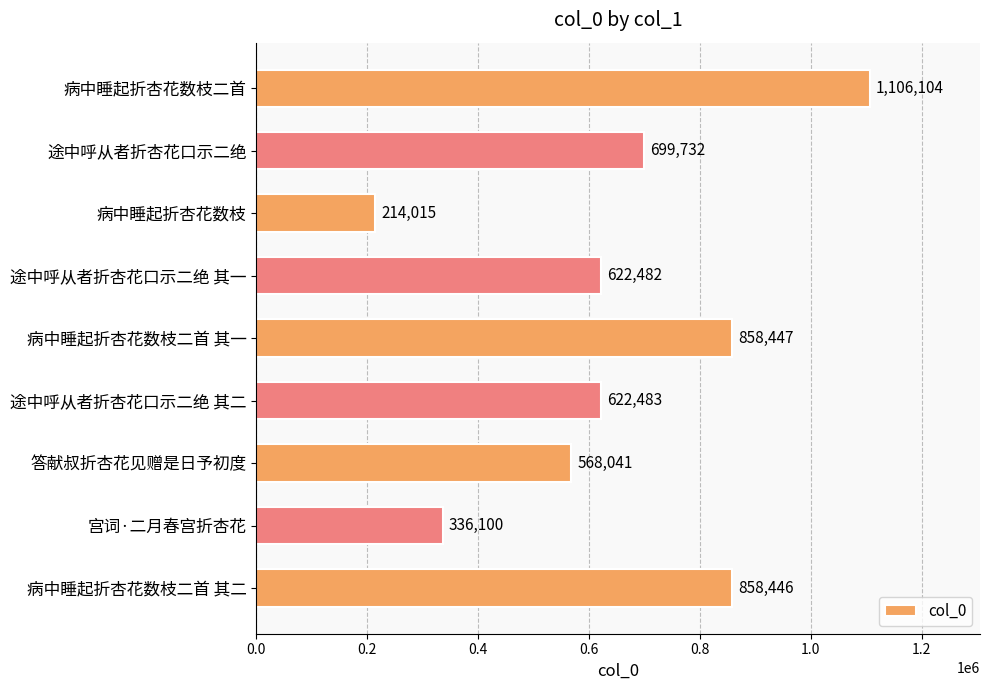

Reading bottom to top, extract all data points from this chart.

858446	336100	568041	622483	858447	622482	214015	699732	1106104